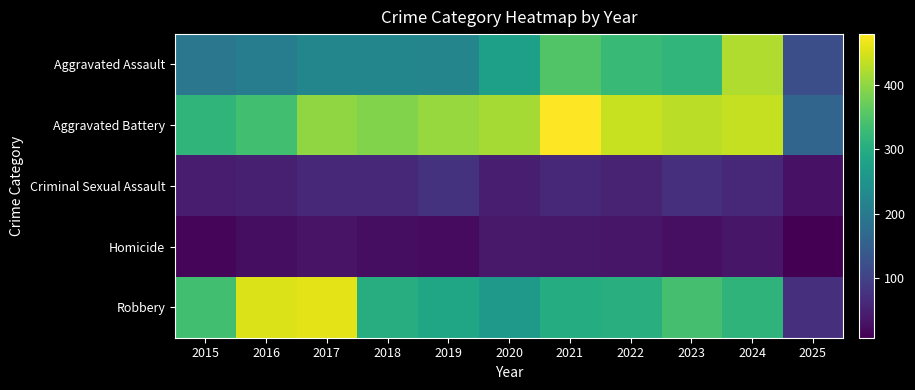

Rank the series at 2018 from lowest to highest value.

Homicide, Criminal Sexual Assault, Aggravated Assault, Robbery, Aggravated Battery